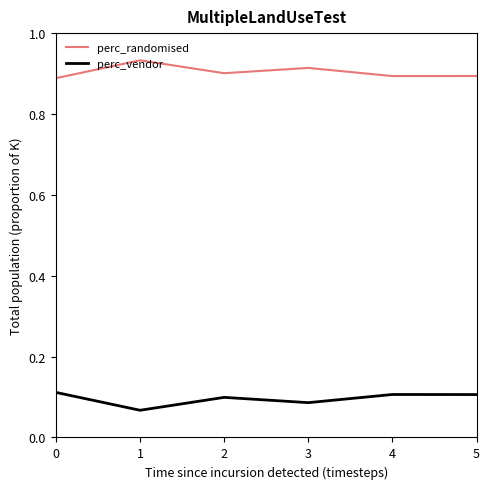

Does the chart display data point markers on the line(s)?

No